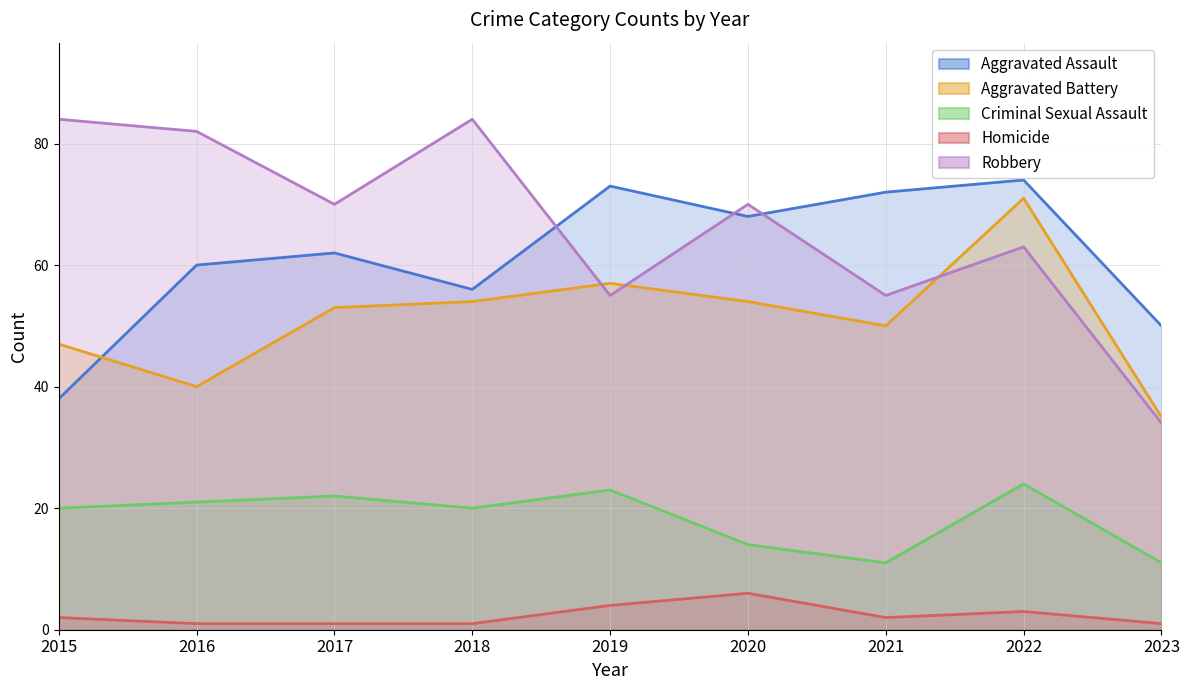

Count the number of data series in this chart.

5